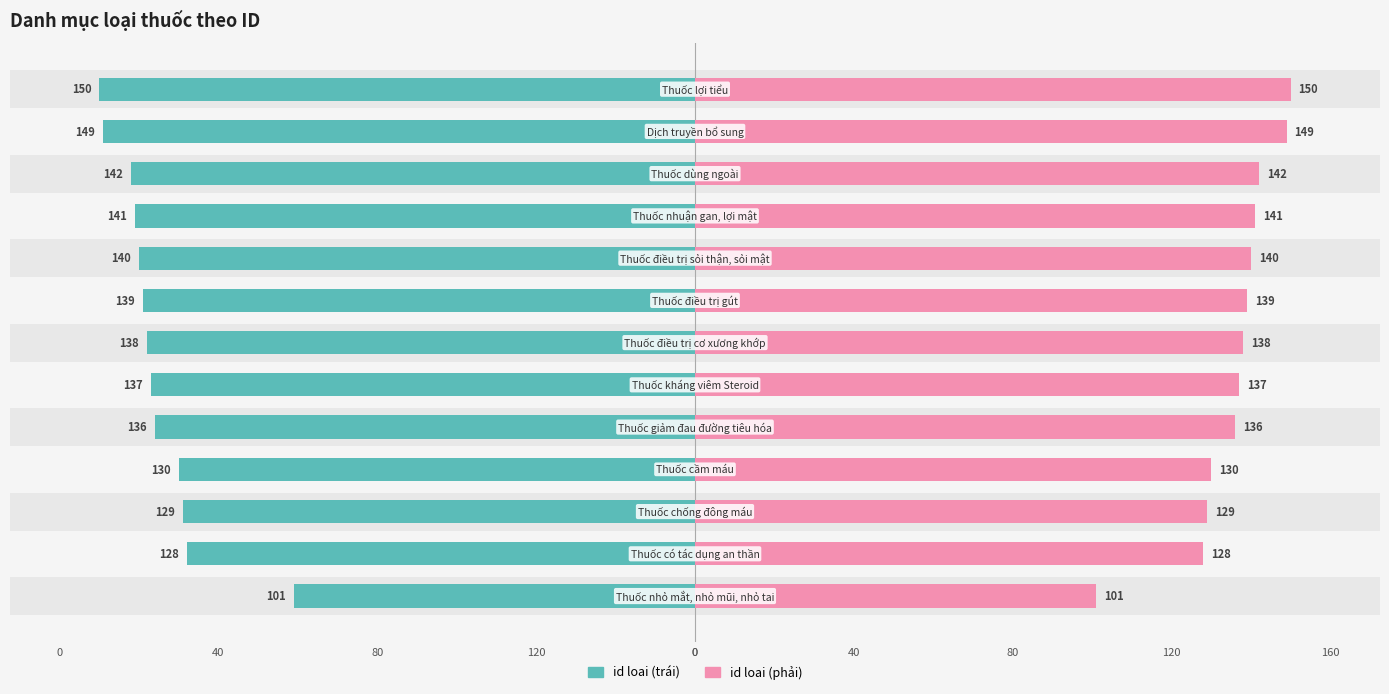

Which series has the widest spread of values?

id loai (trái)